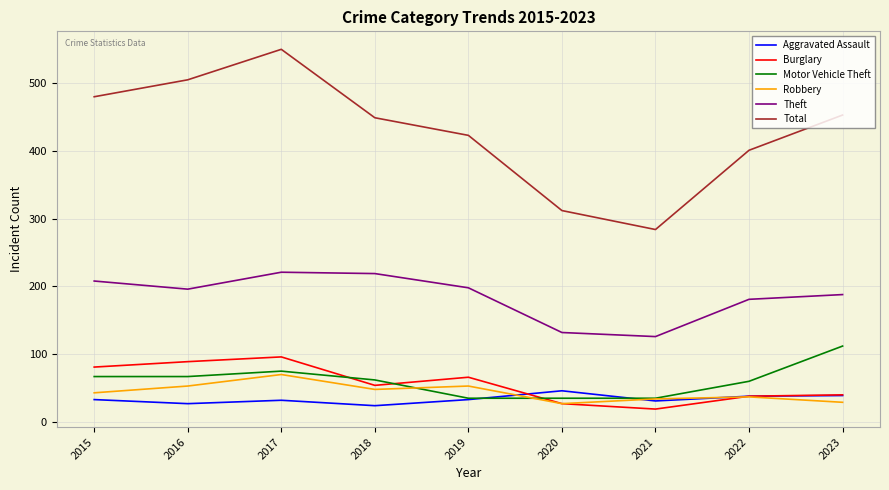

What is the difference between the highest and lowest values at 2016?

478